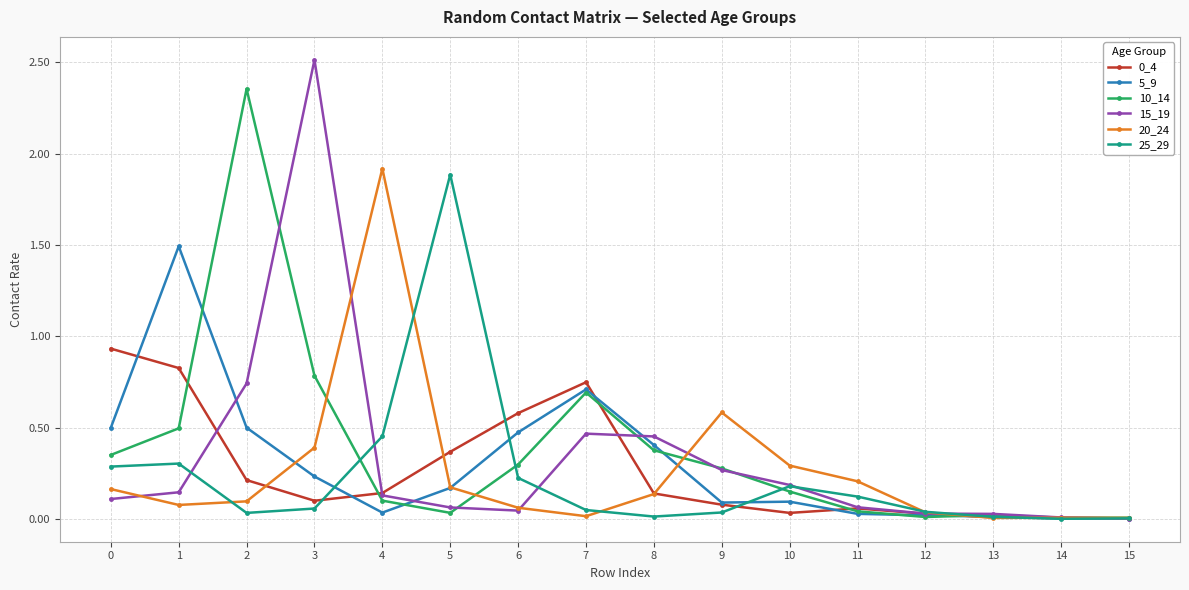

What is the difference between the maximum and minimum values in the 25_29 series?

1.9